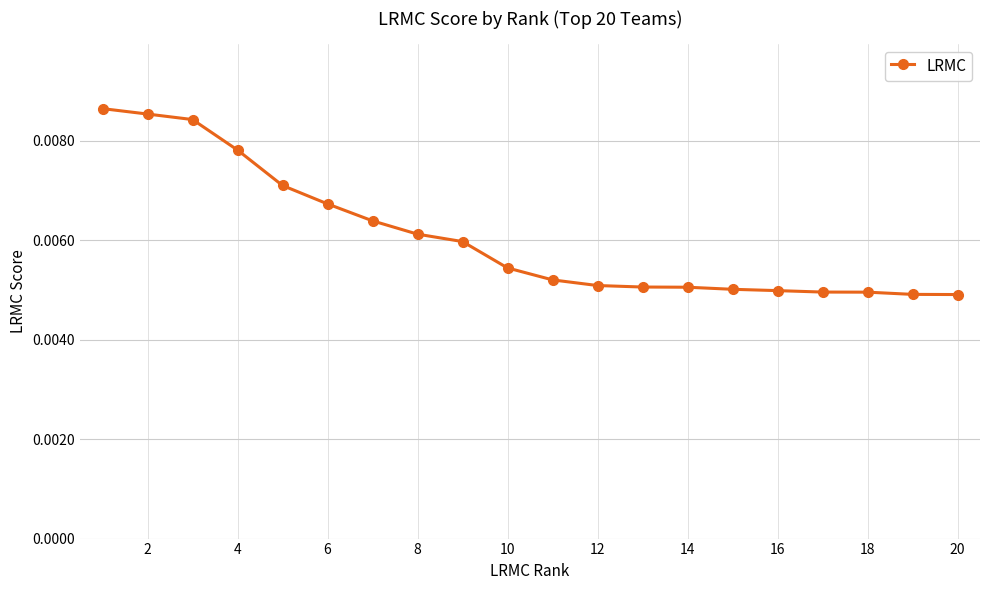

Count the values in the range 0 to 1.

20